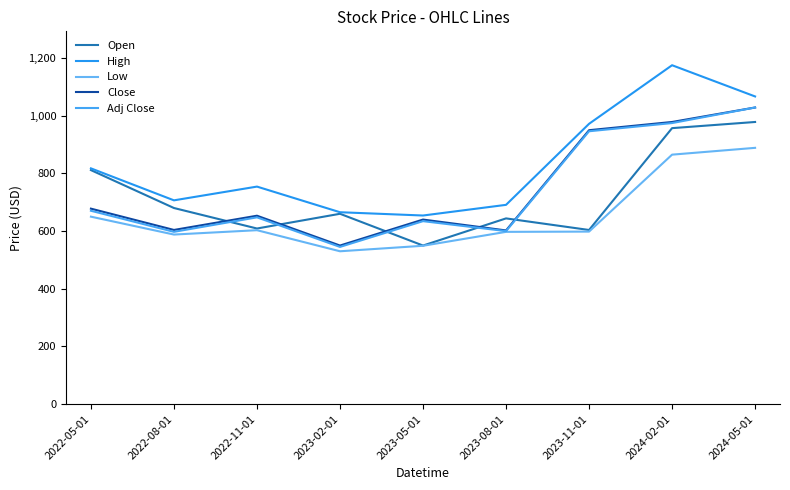

True or false: Close and High intersect in this chart.

False